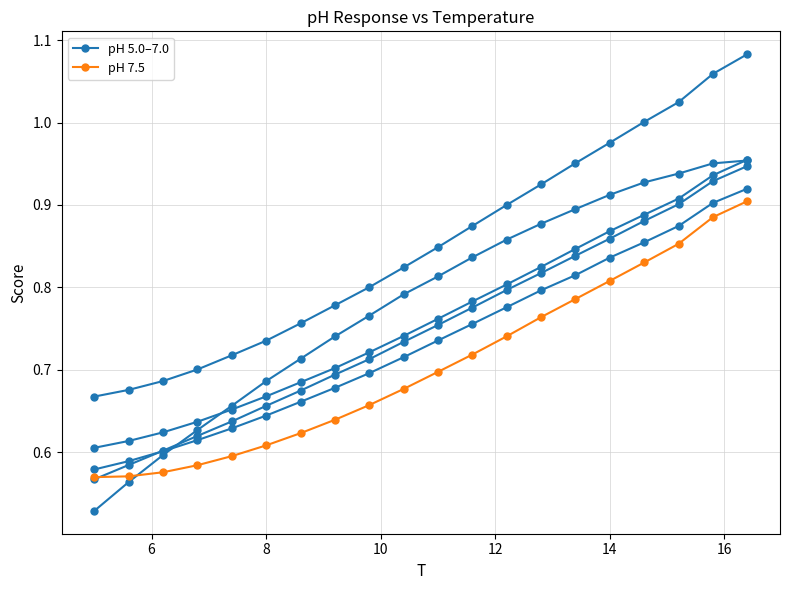

What is the minimum value for pH 5.0–7.0?

0.5